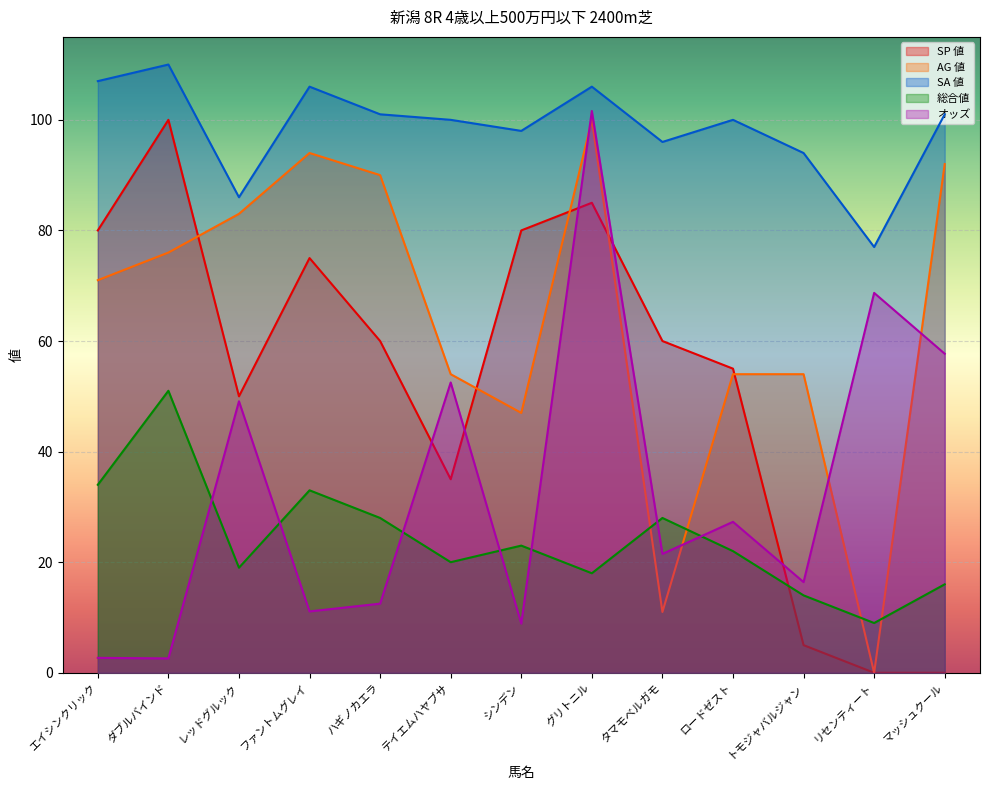

Which series has the widest spread of values?

SP 値